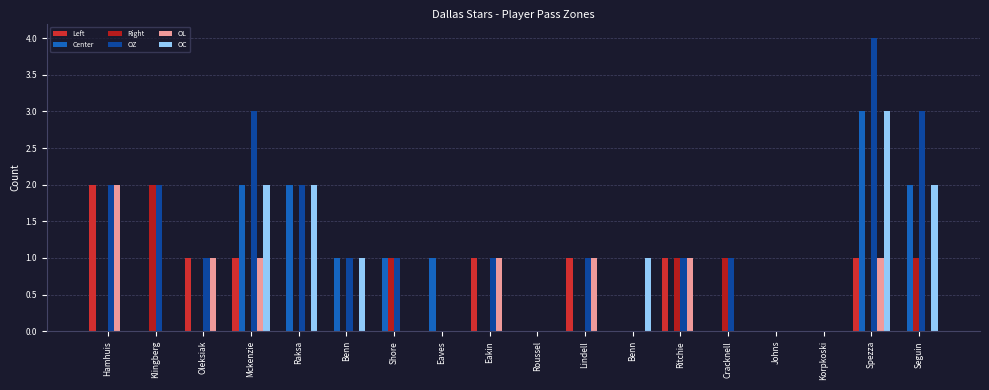

Is it true that Right equals 1 at Hamhuis?

False